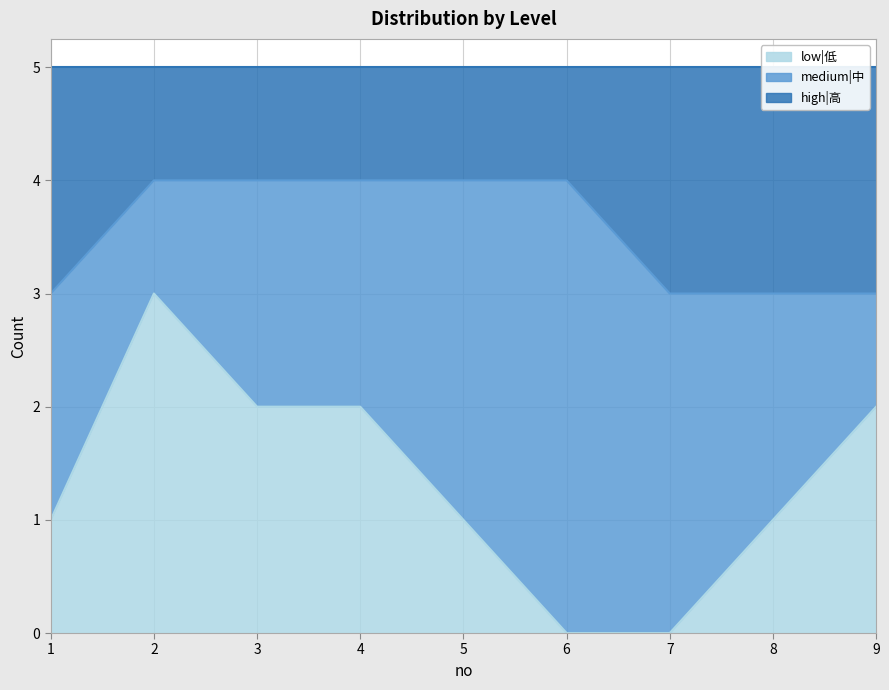

Which category has the highest value across all series?

2